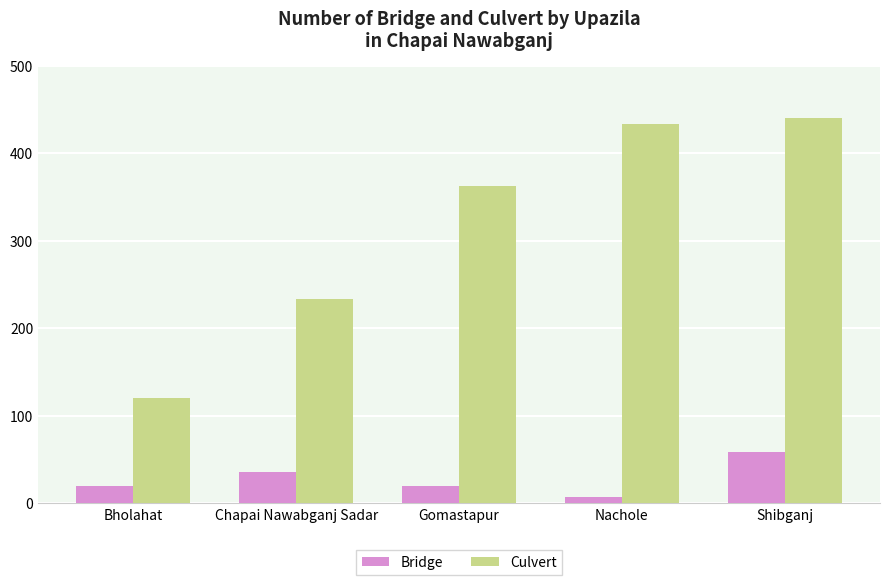

Does the chart contain any negative values?

No